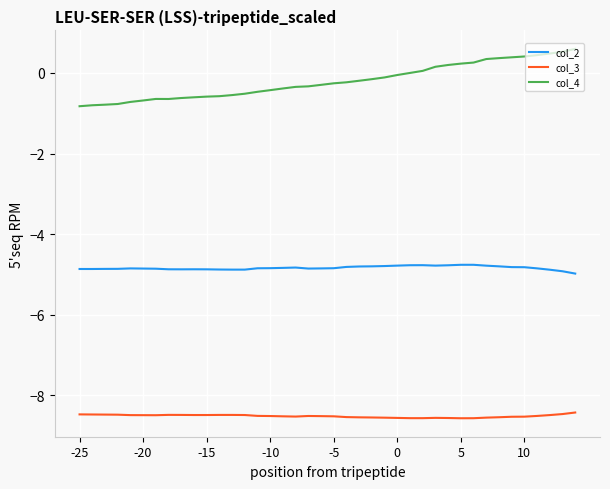

Which series has the largest total across all categories?

col_4